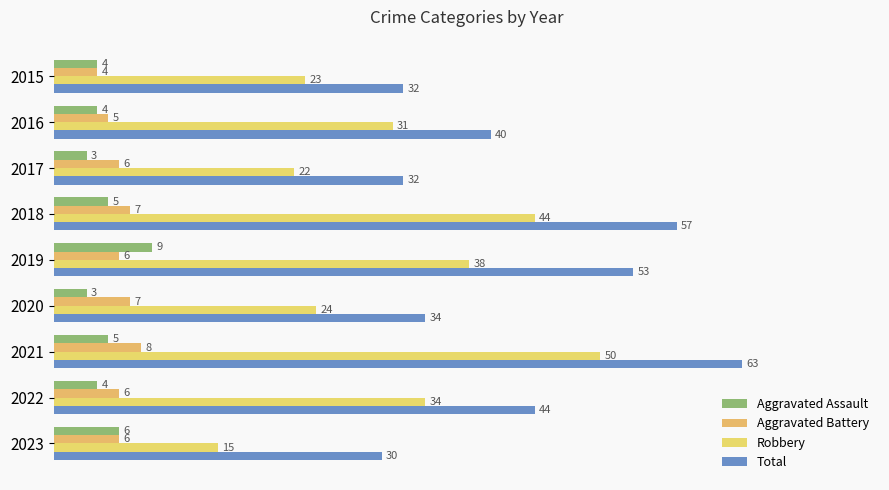

Reading left to right, list all the values displayed in this chart.

Aggravated Assault: 4	4	3	5	9	3	5	4	6
Aggravated Battery: 4	5	6	7	6	7	8	6	6
Robbery: 23	31	22	44	38	24	50	34	15
Total: 32	40	32	57	53	34	63	44	30